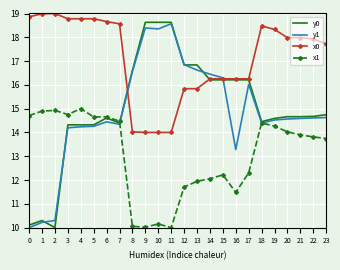

Which series has the largest total across all categories?

x0